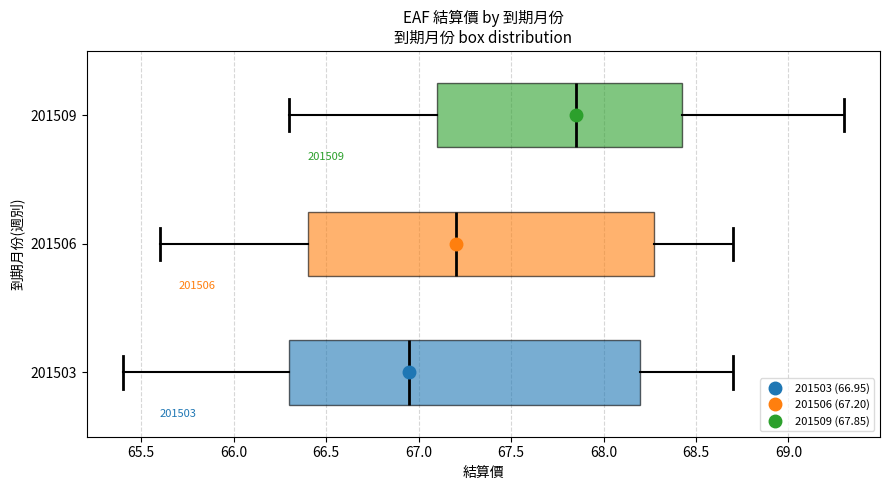

Reading bottom to top, read every box against the x-axis: the position of its median line, the range the box covers, and the ends of its whiskers. The values are not printed on the chart, so give them approximately, as read against the axis.

201503: median 66.95, box 66.30 to 68.20, whiskers 65.40 to 68.70
201506: median 67.20, box 66.40 to 68.30, whiskers 65.60 to 68.70
201509: median 67.85, box 67.10 to 68.45, whiskers 66.30 to 69.30